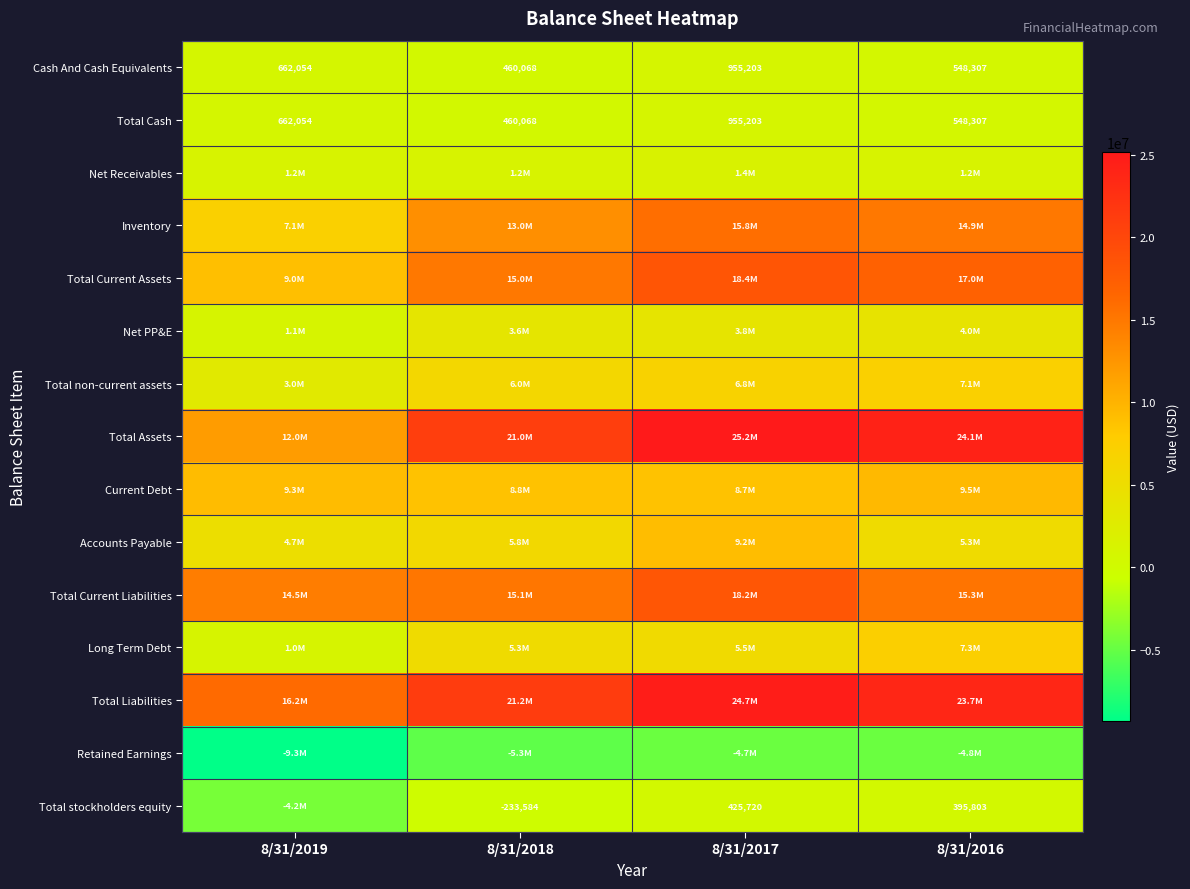

What is the average value of the Cash And Cash Equivalents series?

656408